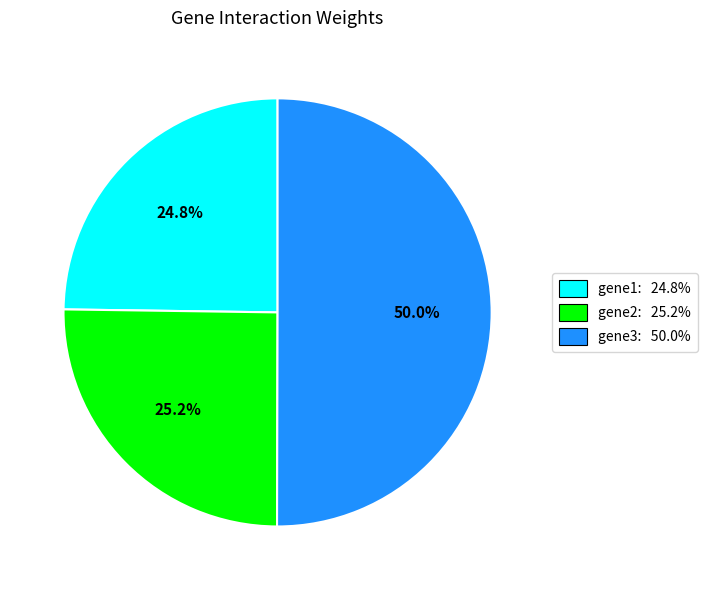

What is the largest slice in the pie chart?

gene3